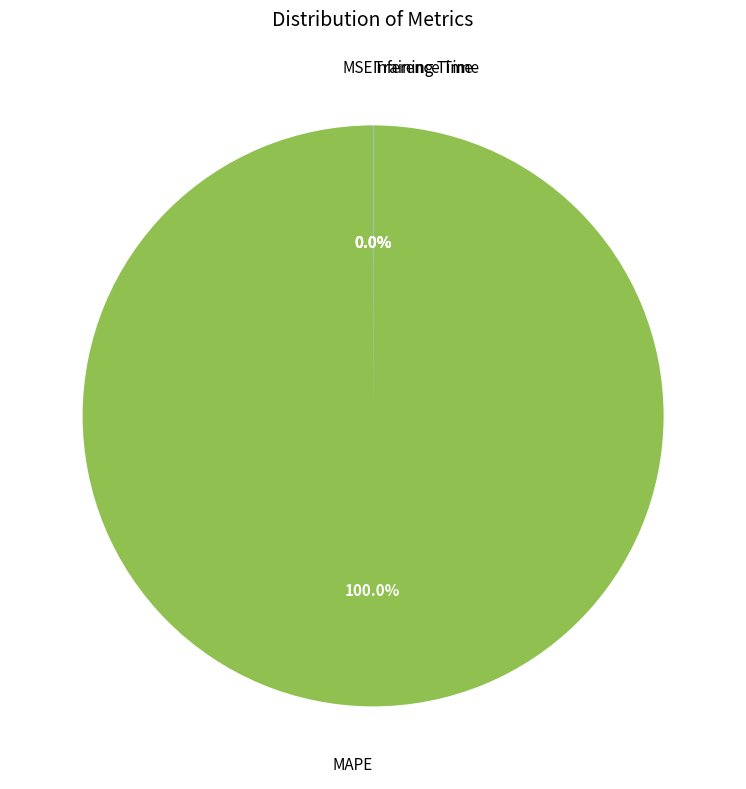

Is there any slice that represents more than half of the pie?

Yes